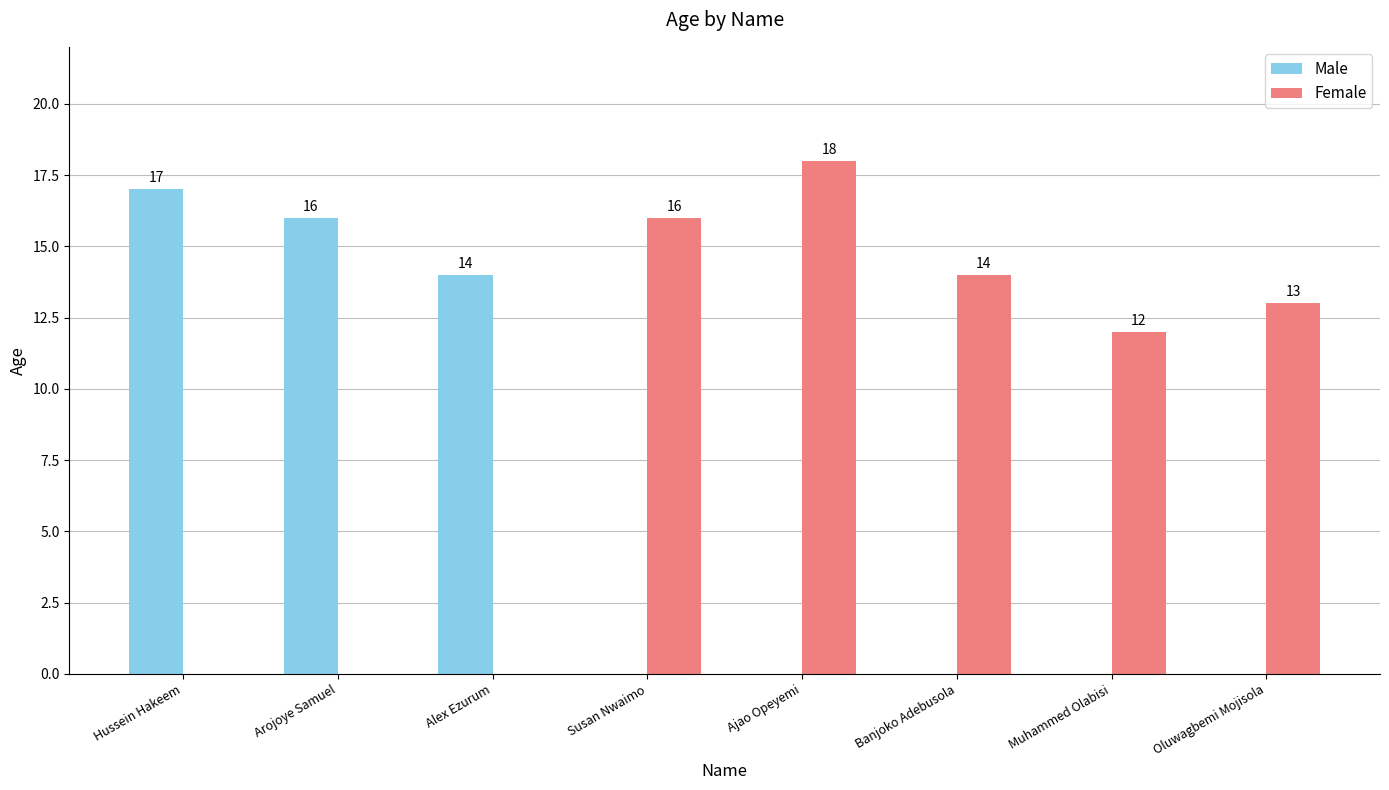

The value of Female at Banjoko Adebusola is 23. True or false?

False